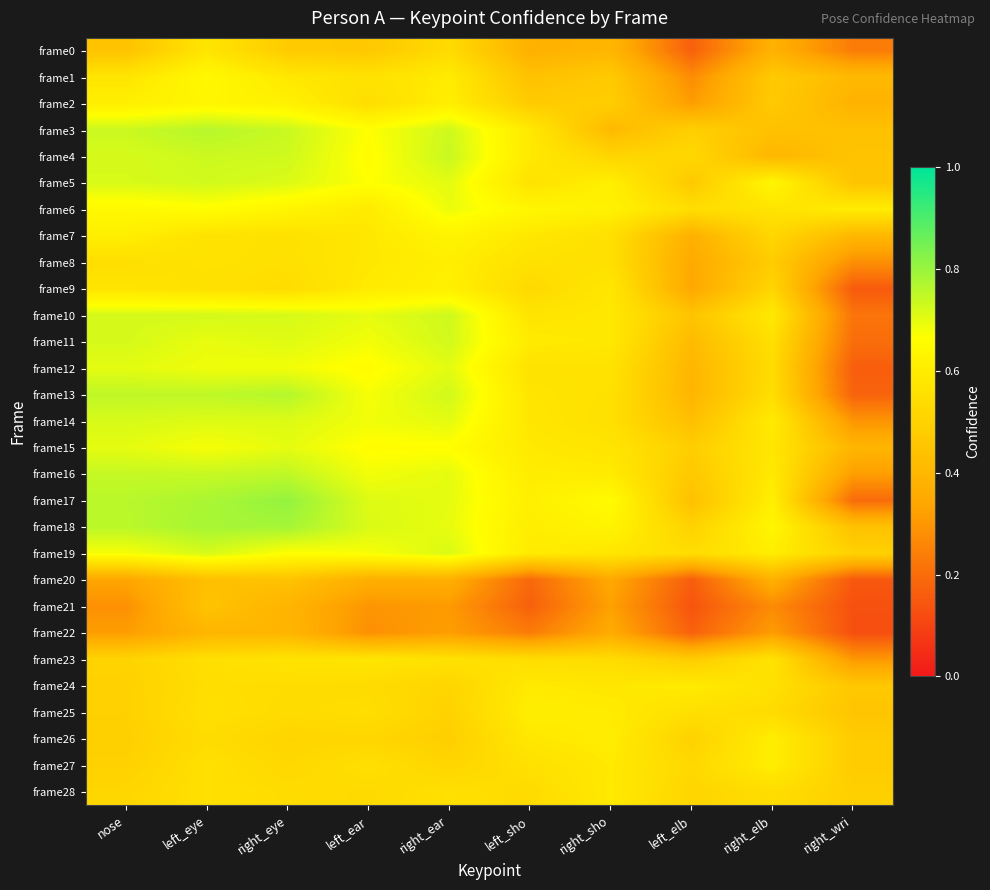

At how many categories does at least one series exceed 0?

10